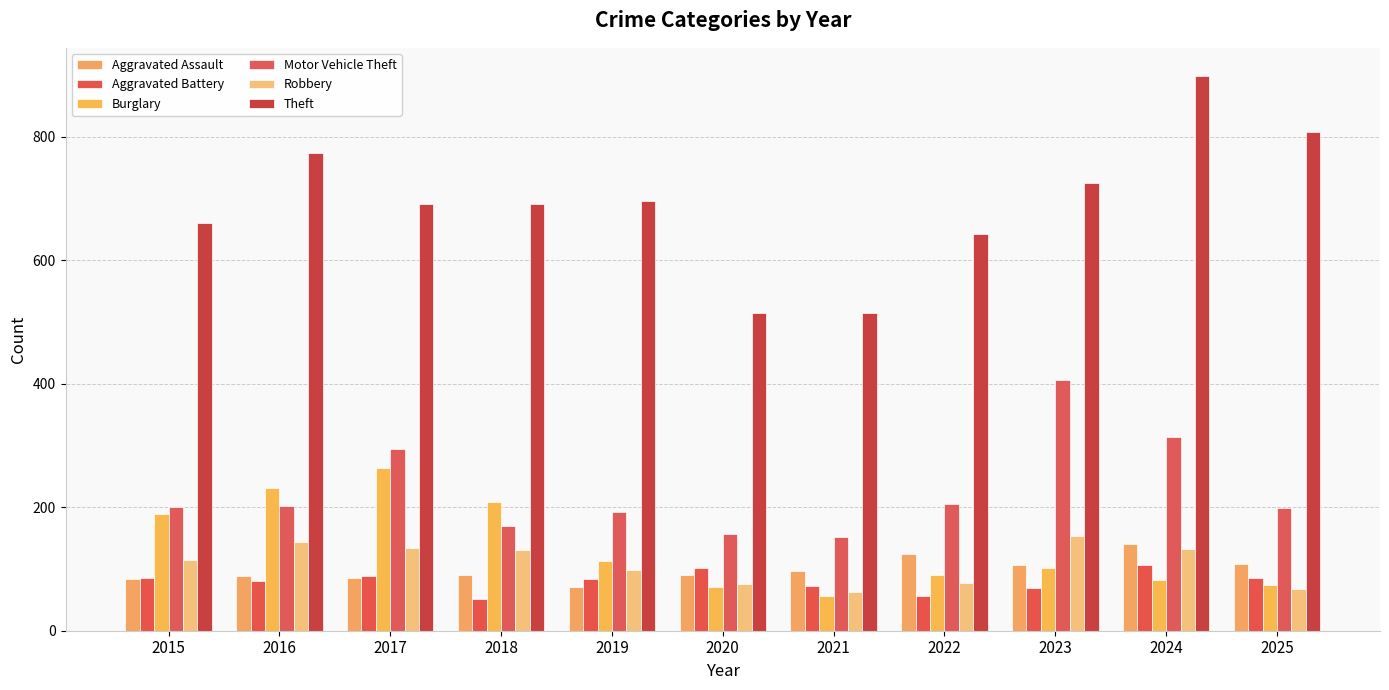

What is the difference between the highest and lowest values at 2022?

585